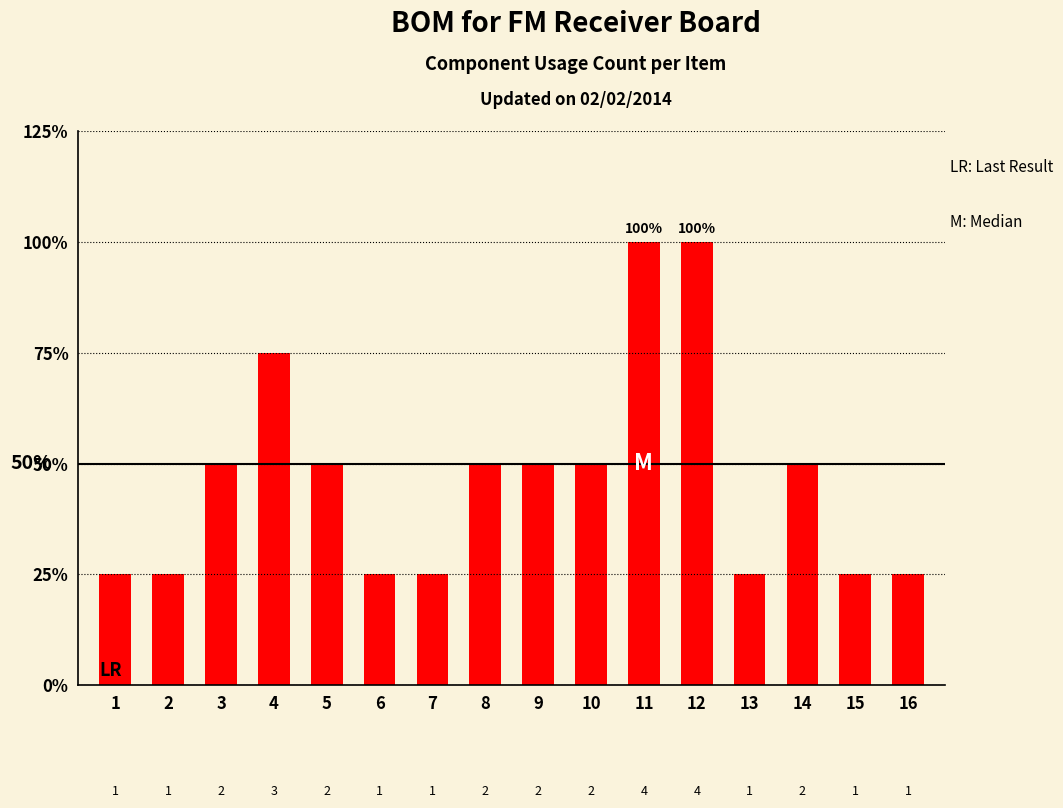

What is the difference between the second highest and second lowest values?

3